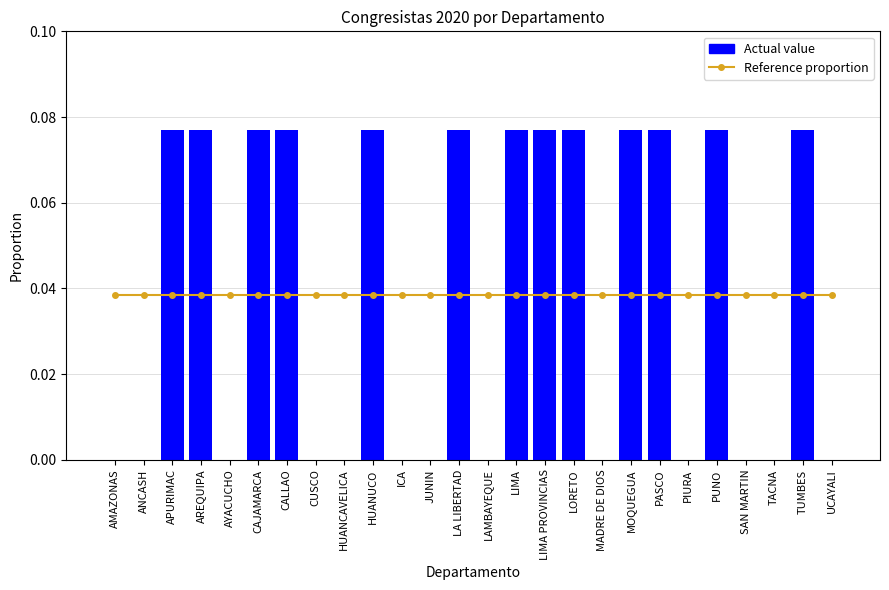

At TACNA, list the series in order from smallest to largest.

Actual value, Reference proportion